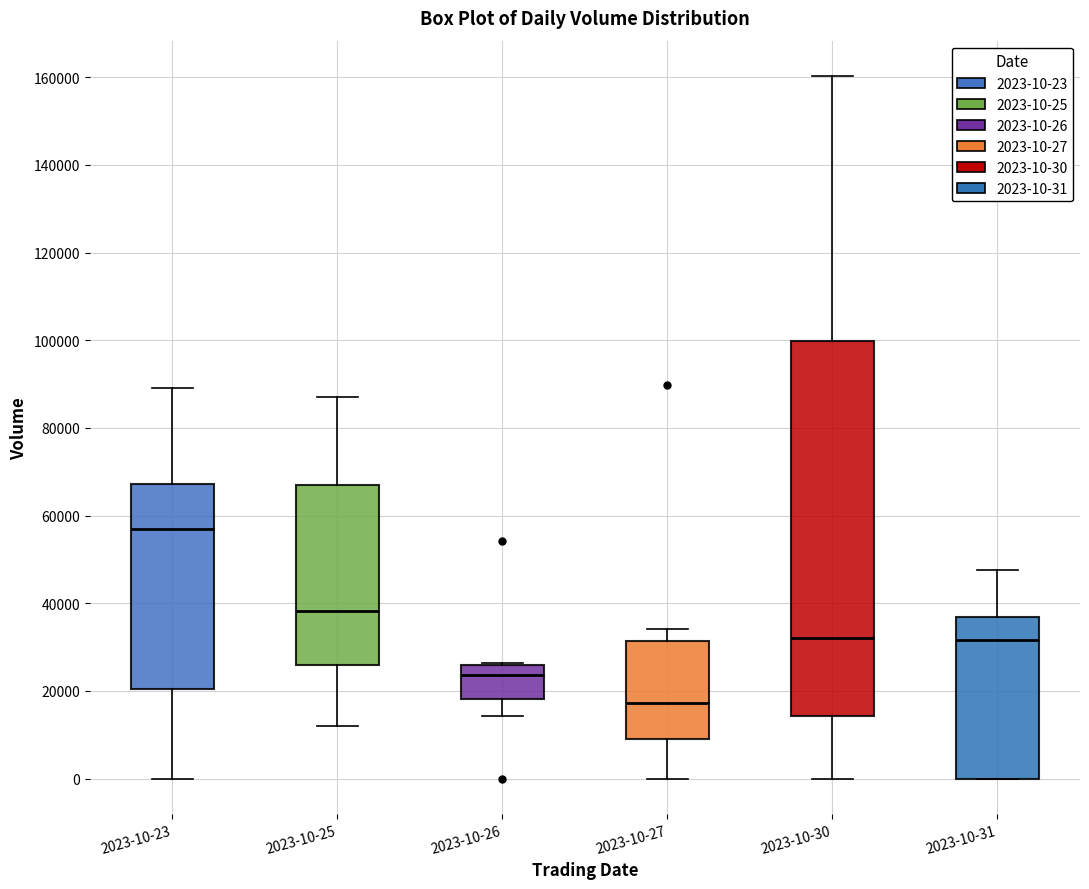

Where is the upper edge of the box for 2023-10-23 on the y-axis? The values are not printed on the chart, so give them approximately, as read against the axis.

68000